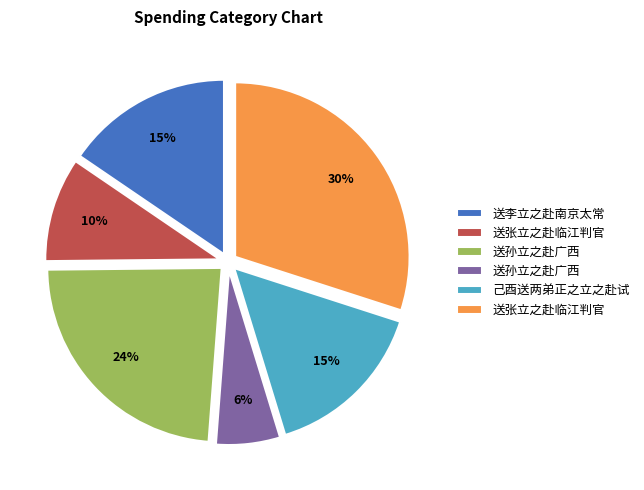

Does any single category account for the majority?

No